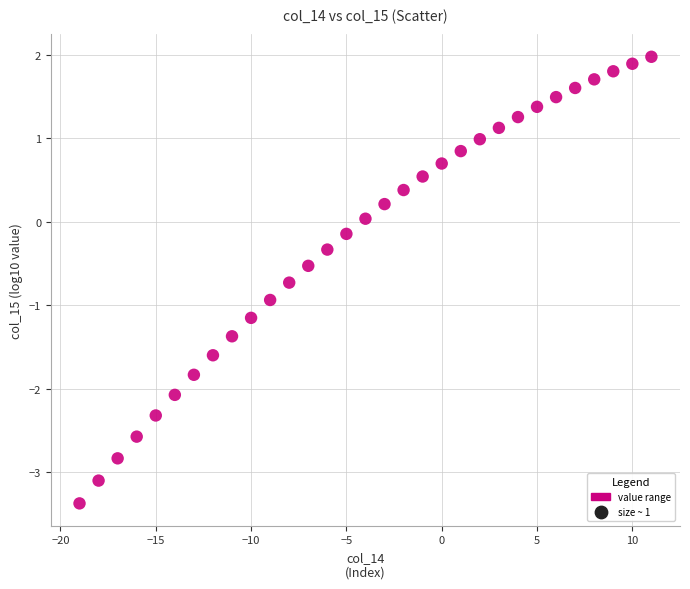

What is the range of X values (max minus min)?

30.0